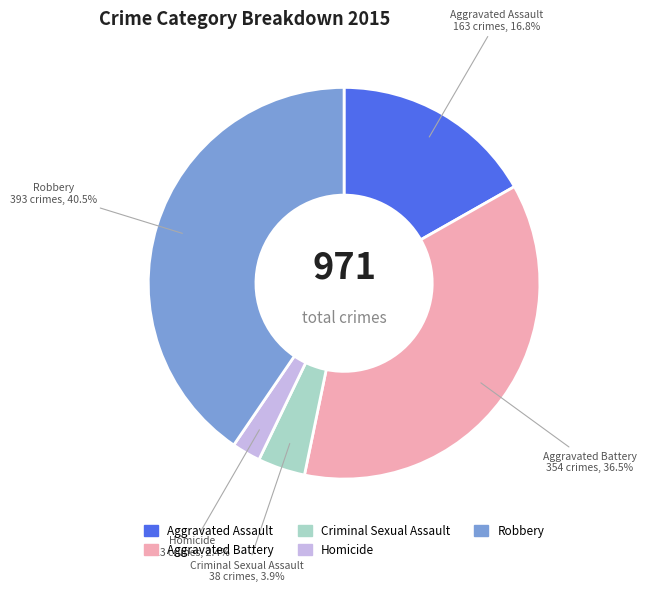

To the nearest percent, what is the average slice percentage?

20%